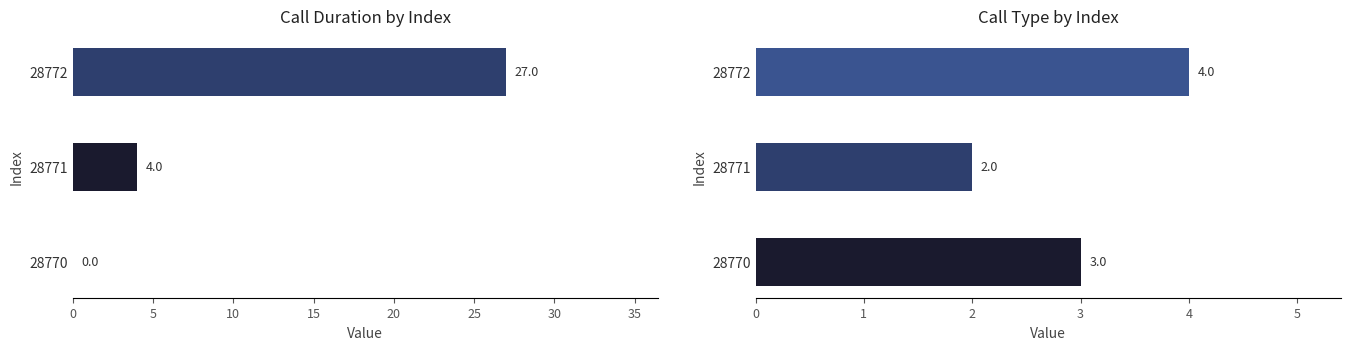

What is the difference between the highest and lowest values at 28771?

2